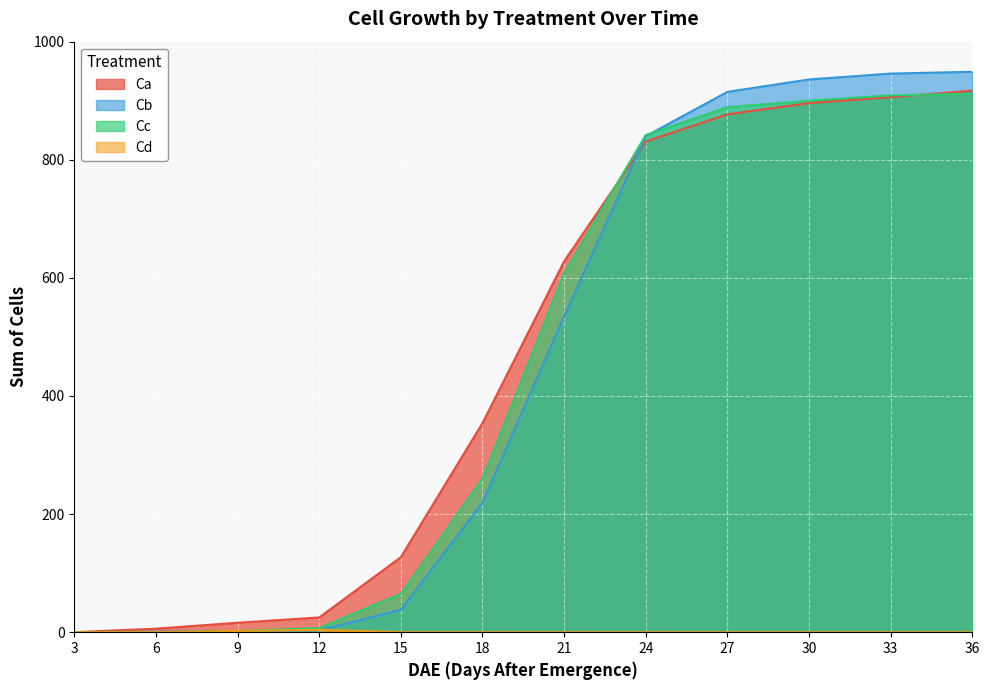

Is the value of Cc at 27 greater than the value of Ca at 27?

Yes